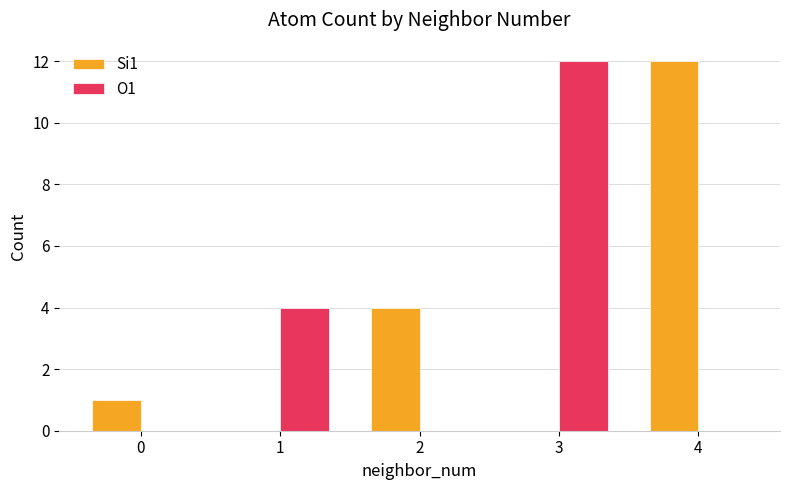

Is it true that Si1 equals 21 at 4?

False